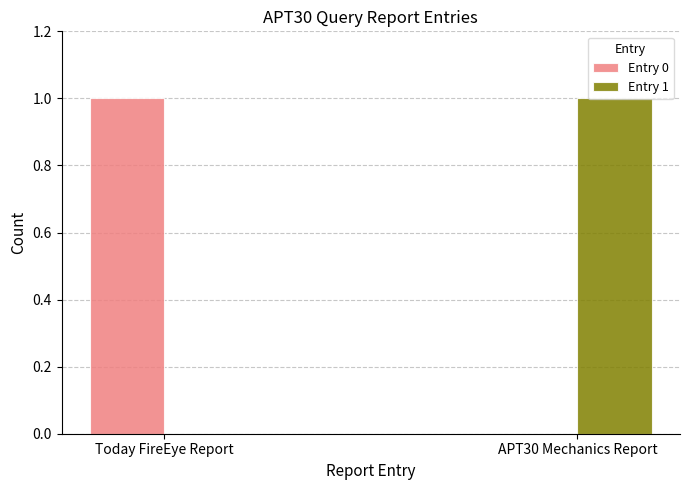

Reading left to right, what are all the values shown in this chart?

Entry 0: 1	0
Entry 1: 0	1